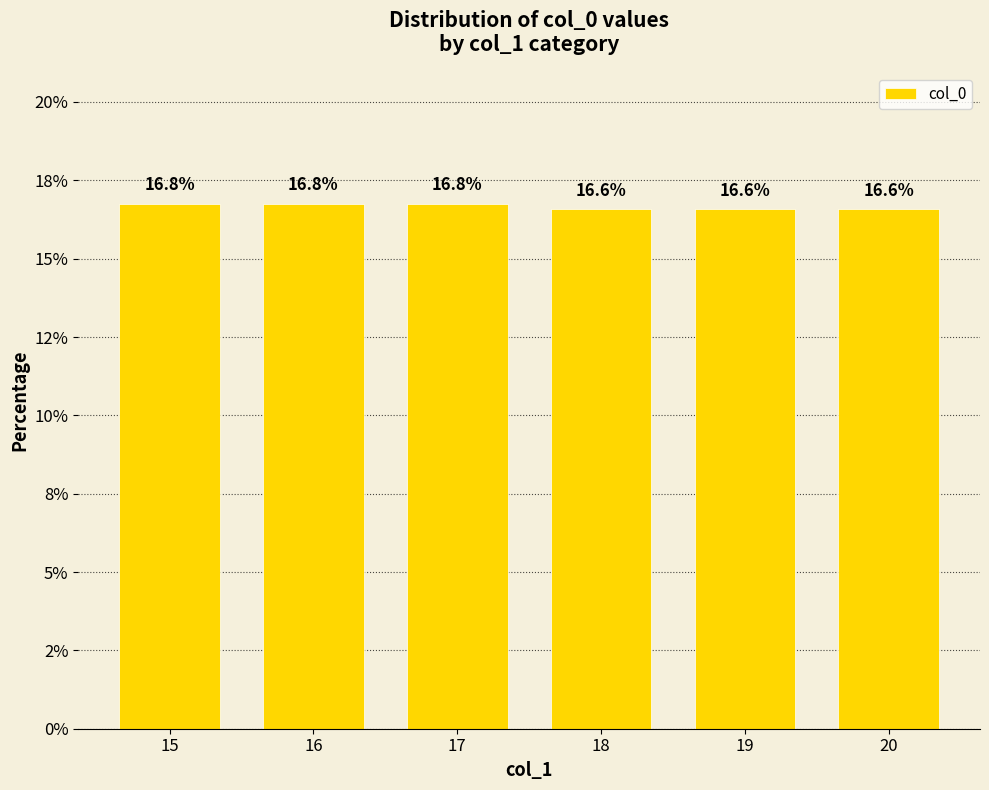

What is the sum of all values?

100.0